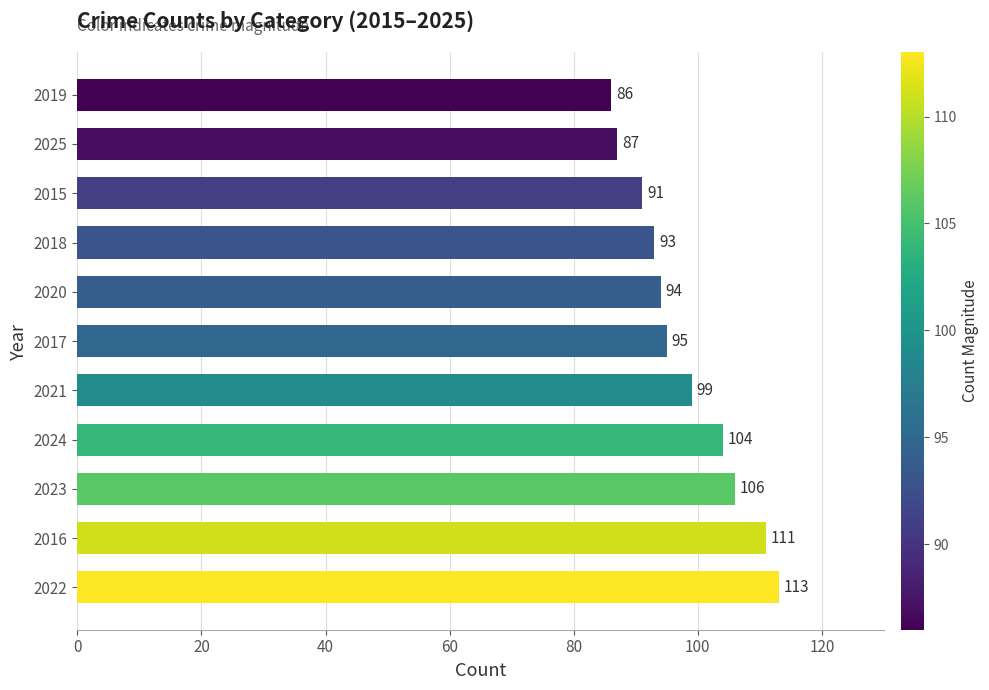

What is the difference between the second highest and minimum values?

25